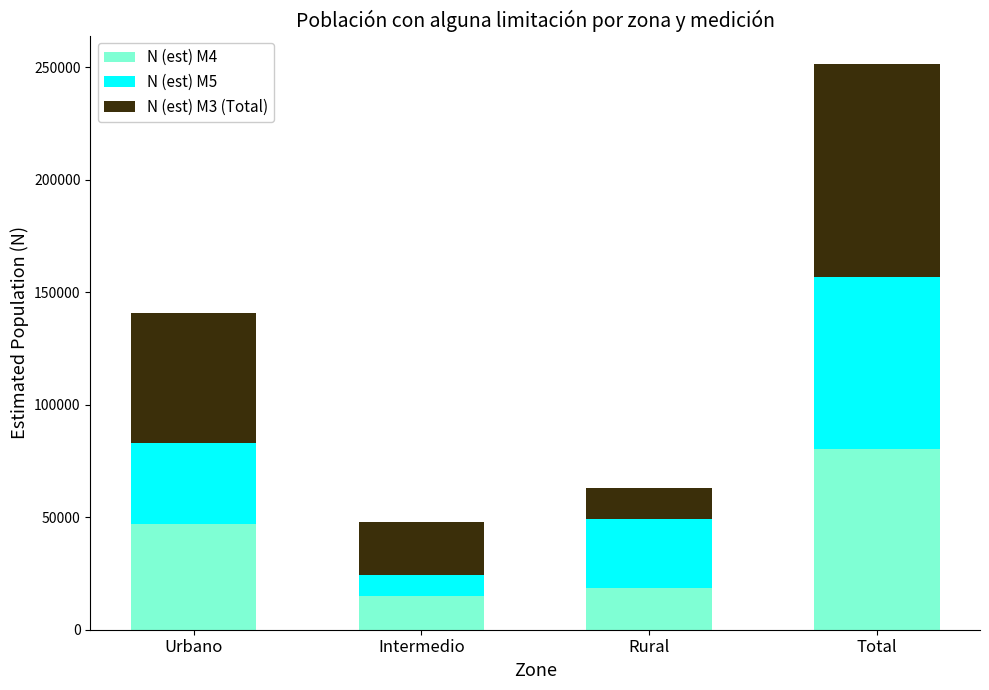

What is the approximate value of N (est) M4 at Rural?

18585